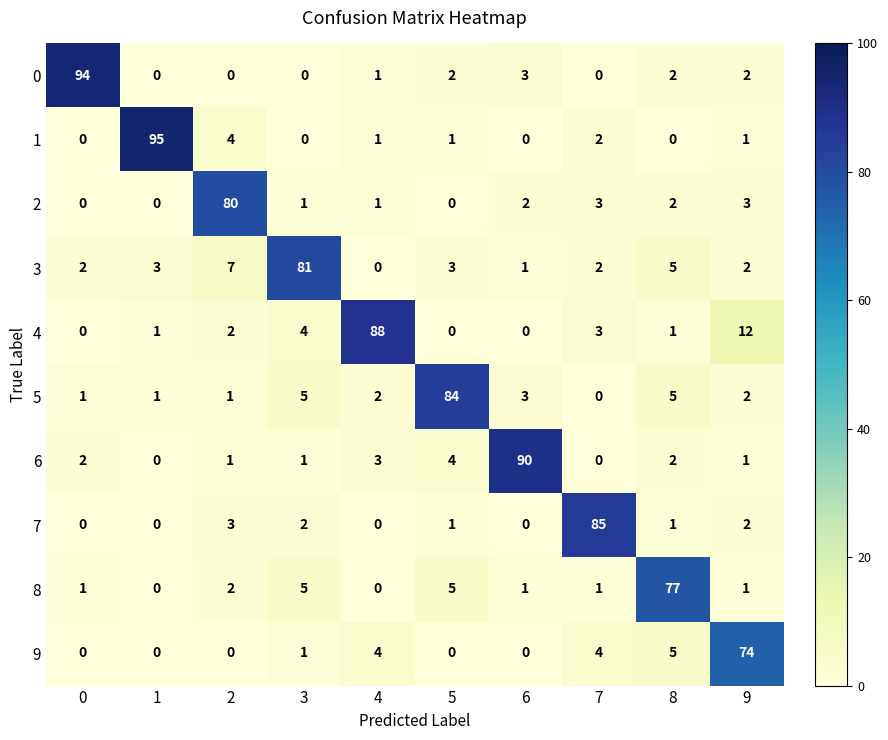

What is the difference between the 5 values at 8 and 1?

4